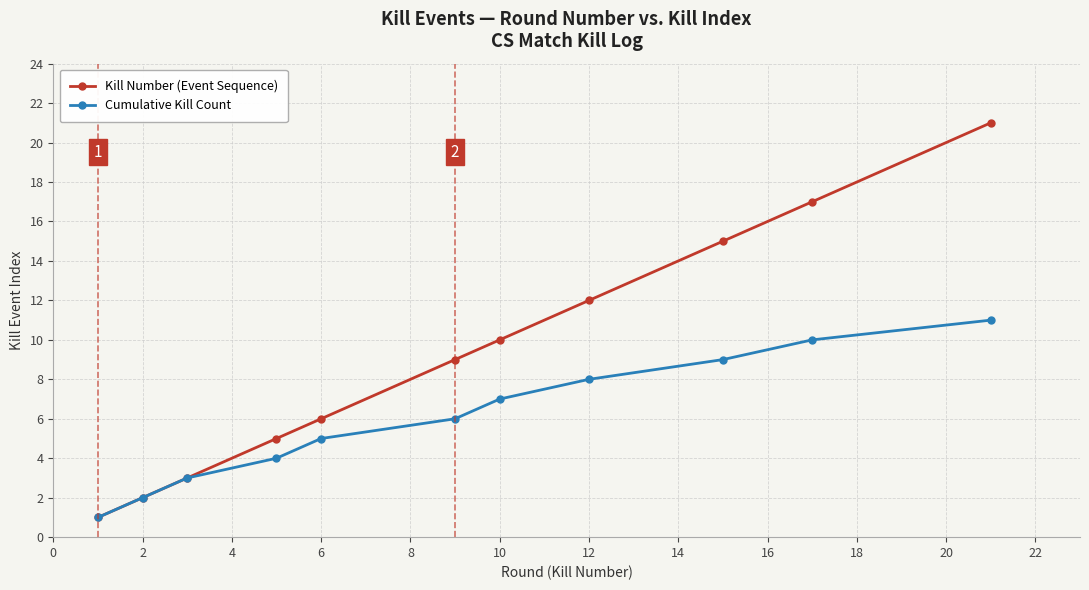

How many lines are shown in the chart?

2